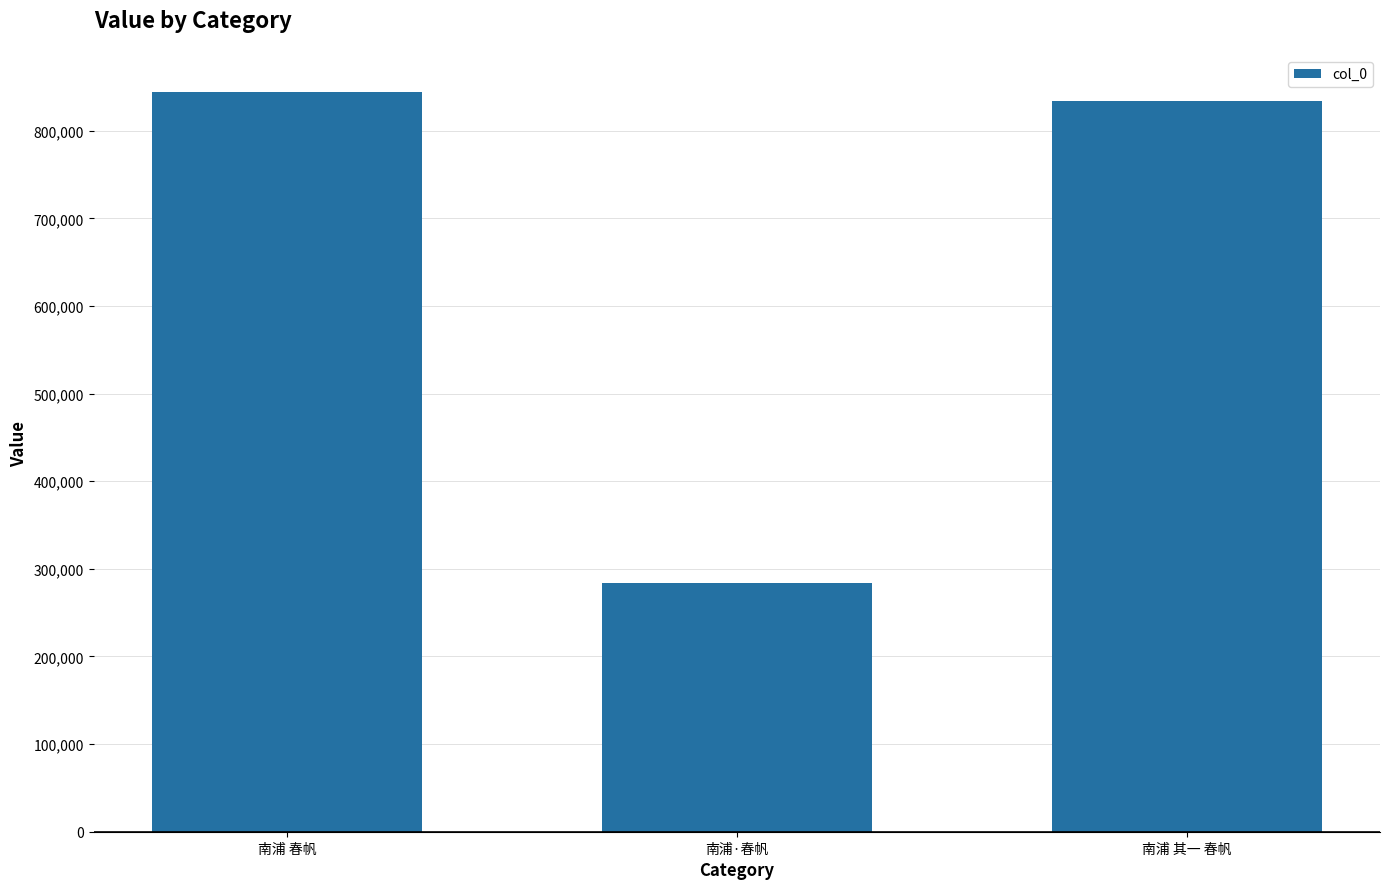

How many data points are less than 834401?

1